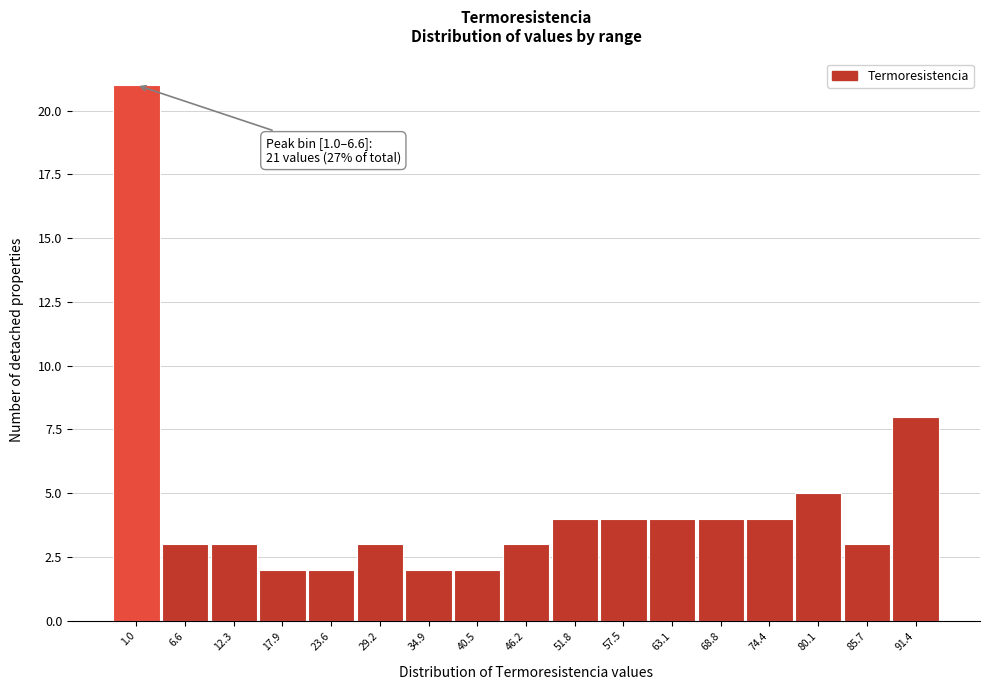

Reading right to left, list all the values displayed in this chart.

91.4=8	85.7=3	80.1=5	74.4=4	68.8=4	63.1=4	57.5=4	51.8=4	46.2=3	40.5=2	34.9=2	29.2=3	23.6=2	17.9=2	12.3=3	6.6=3	1.0=21